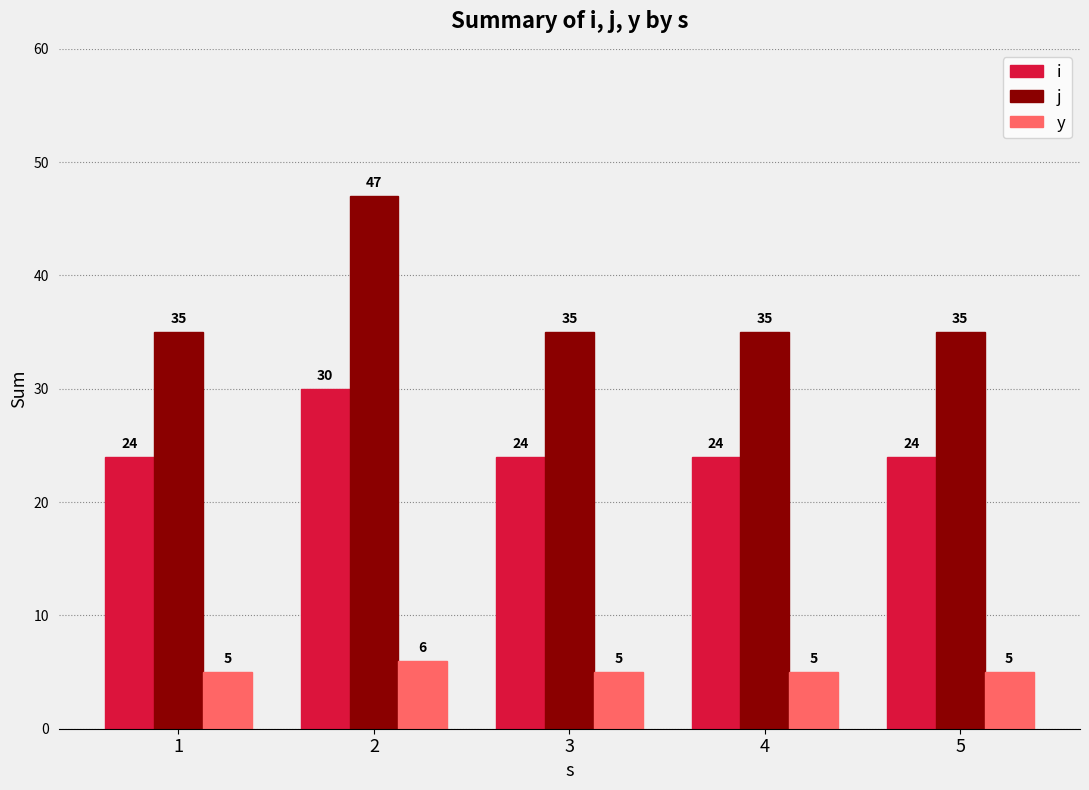

How many series are shown in this chart?

3